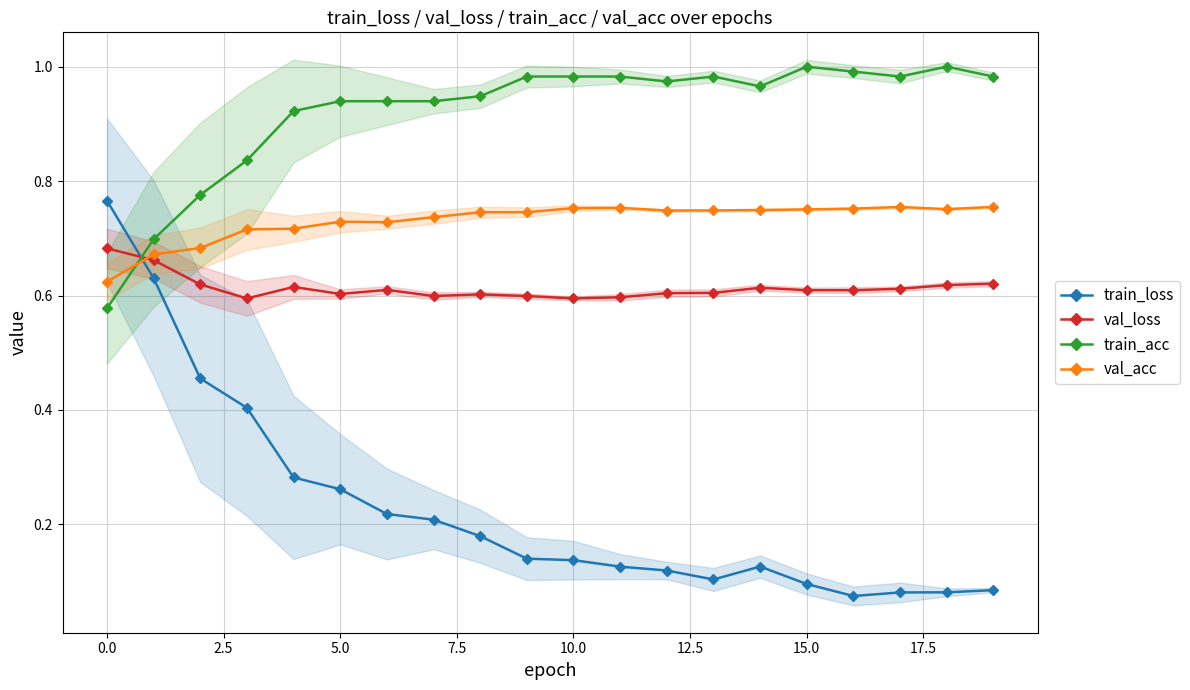

How many intersections are there between val_acc and train_loss?

1